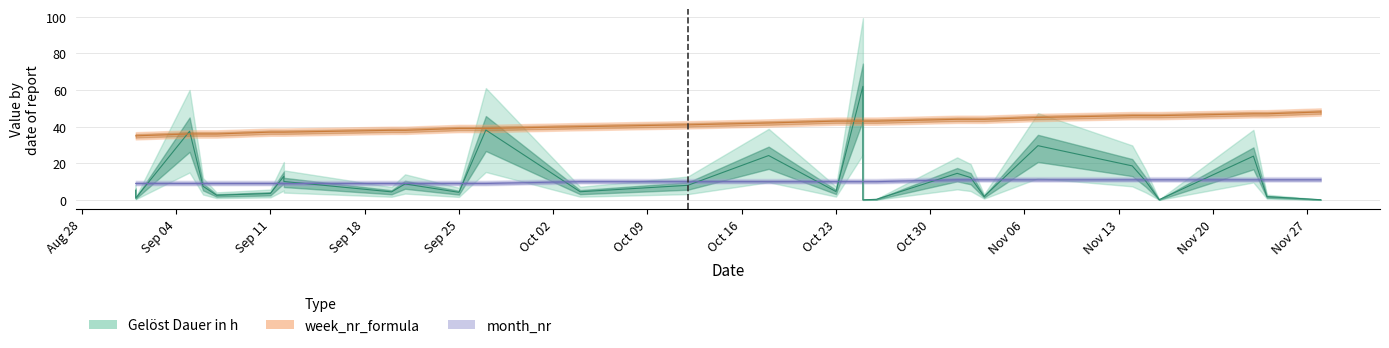

What is the difference between the maximum and minimum values in the month_nr series?

2.0